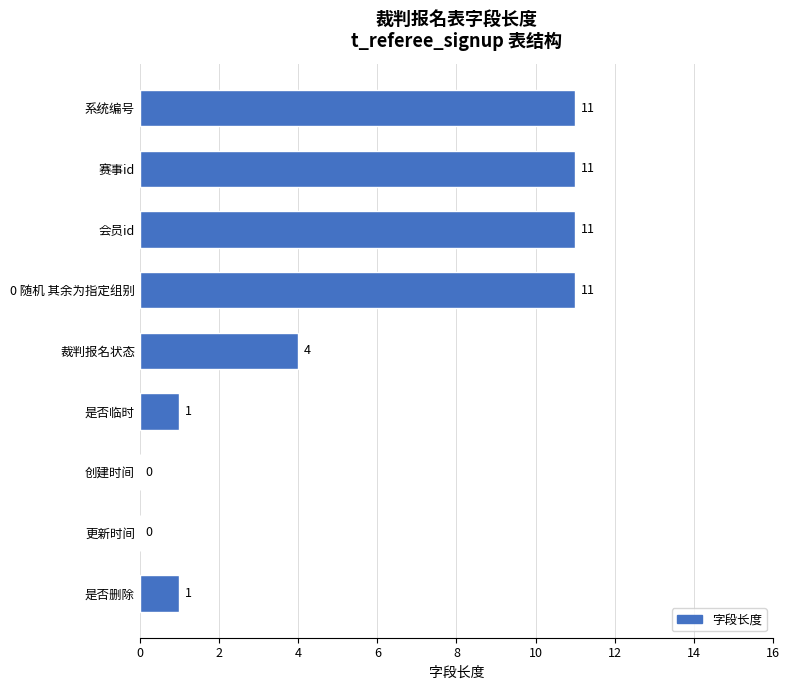

Between 是否删除 and 会员id, which is larger?

会员id